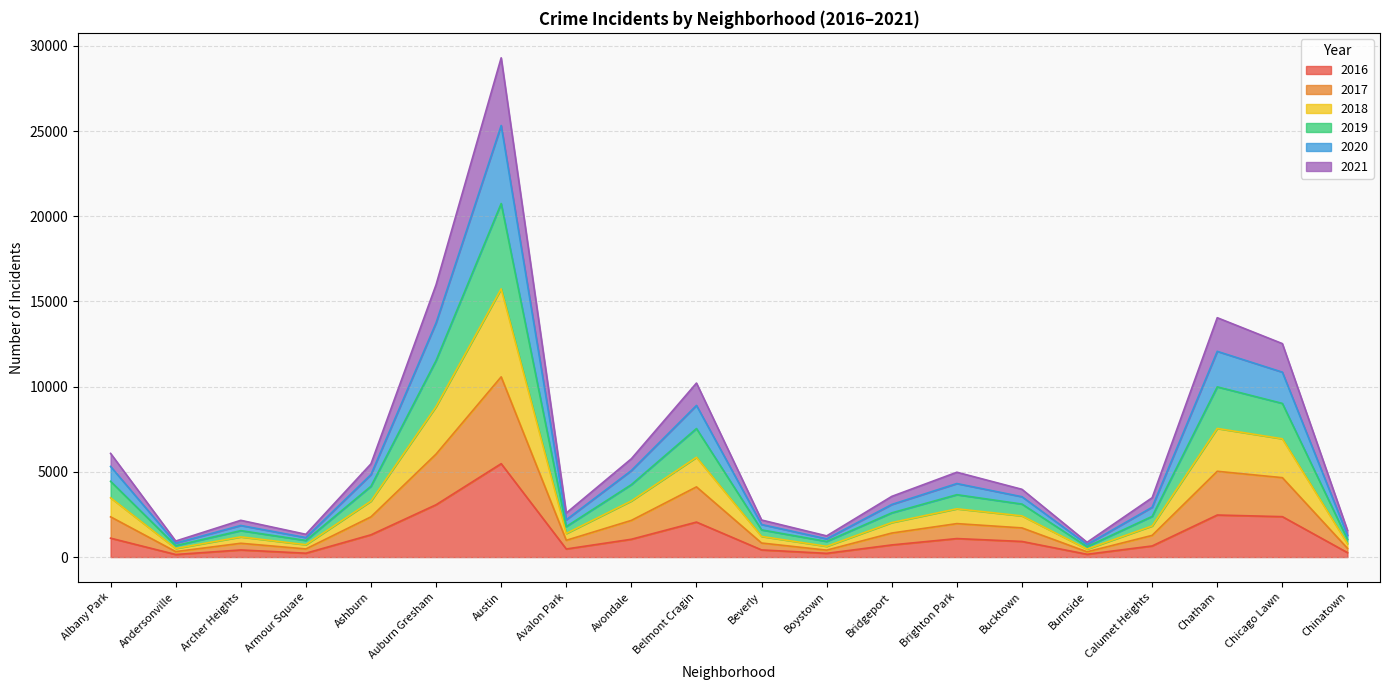

What is the total value across all series at Avalon Park?

2585